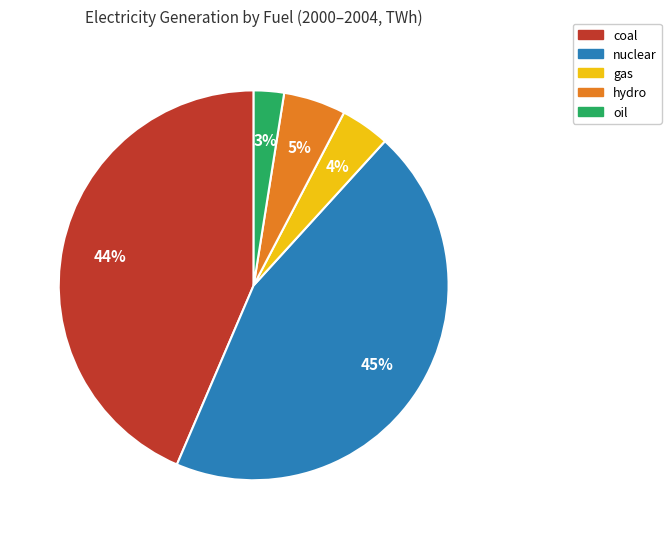

Is there any slice that represents more than half of the pie?

No